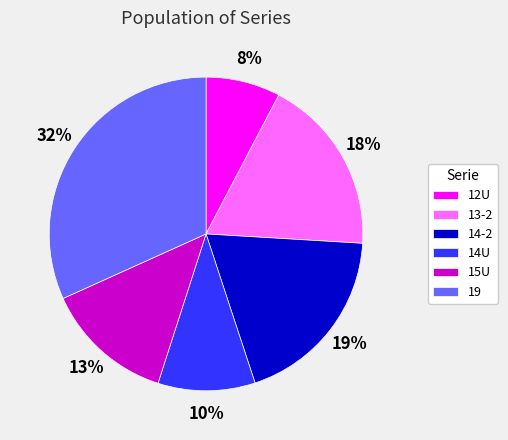

To the nearest percent, what is the difference between the largest and smallest slice percentages?

24%